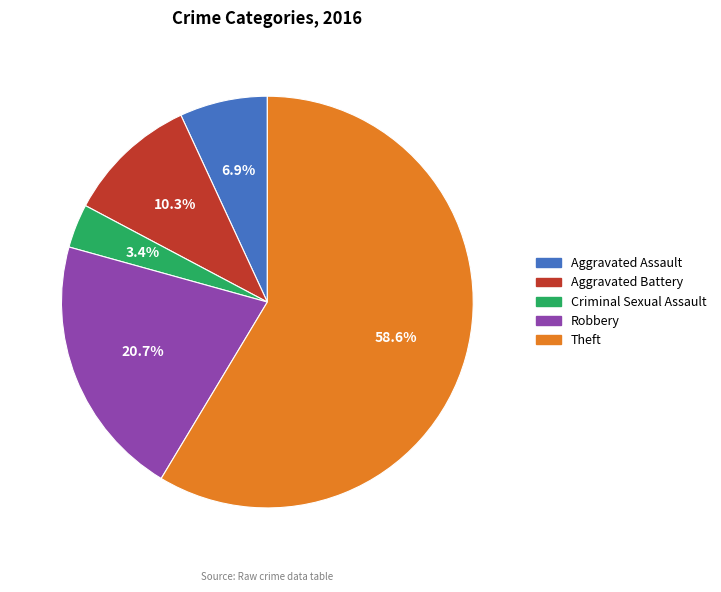

Is there any slice that represents more than half of the pie?

Yes